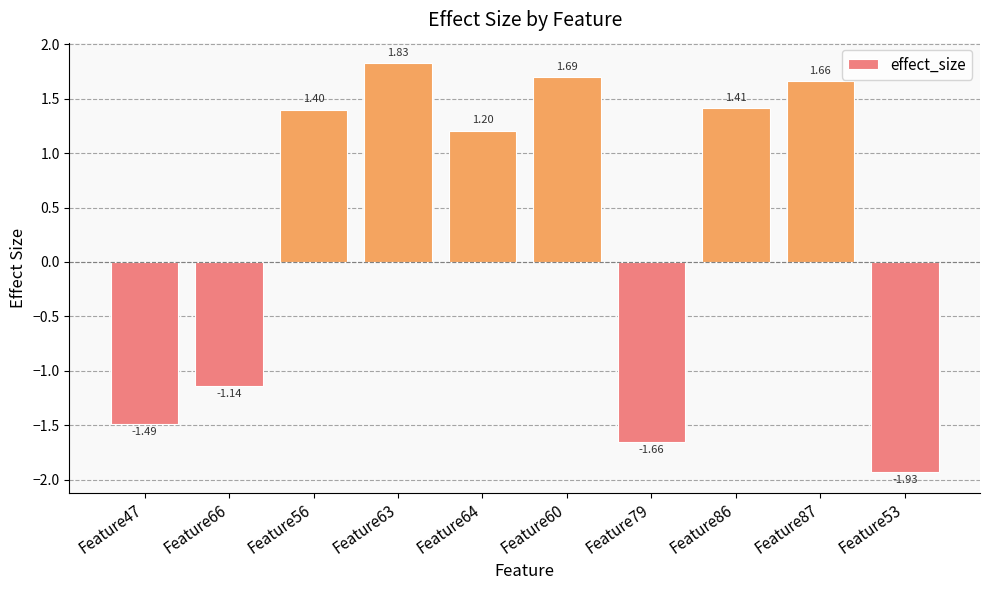

How many bars are there in total?

10